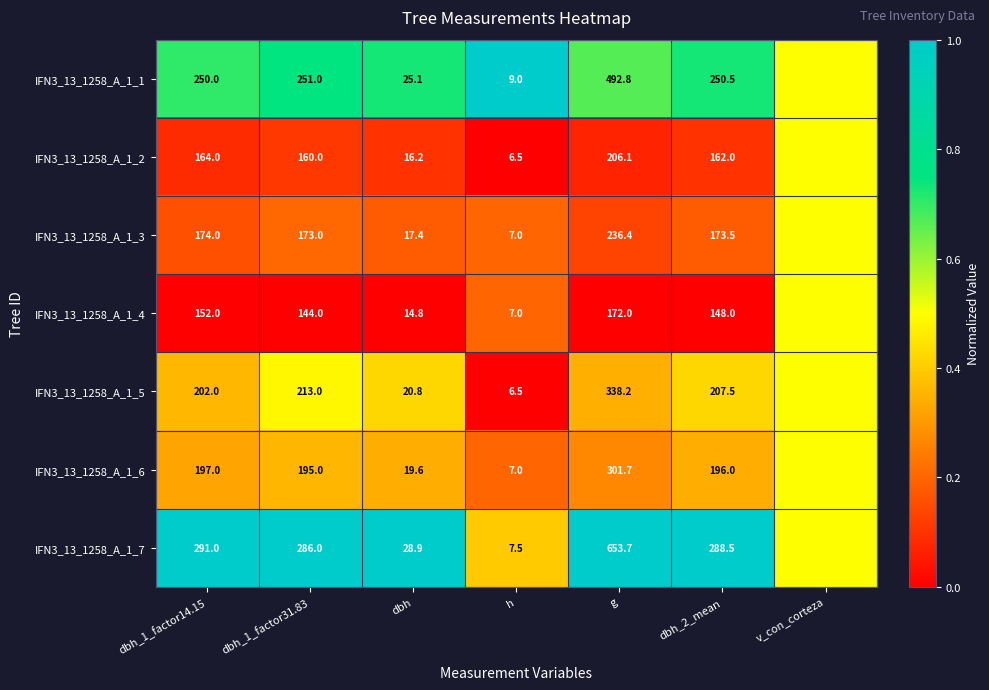

What is the total value across all series at dbh_1_factor31.83?

1422.0